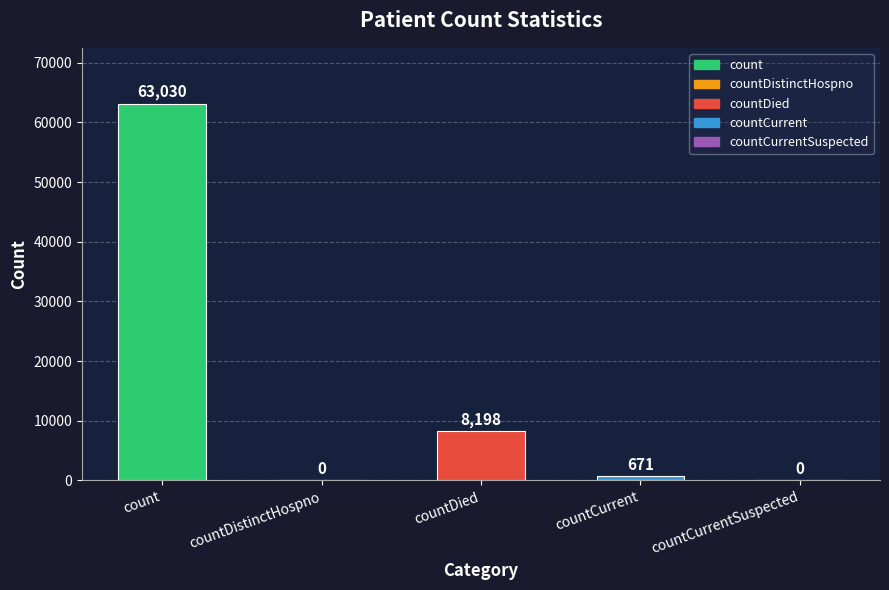

What is the sum of all values?

71899